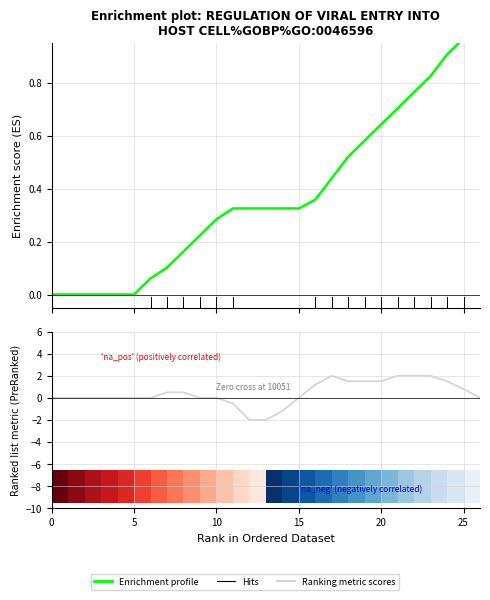

At 7, list the series in order from largest to smallest.

Ranking metric scores, Enrichment profile